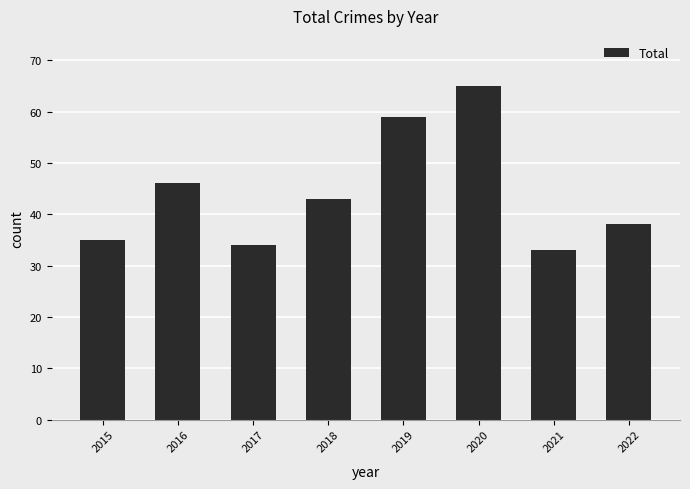

What is the average value?

44